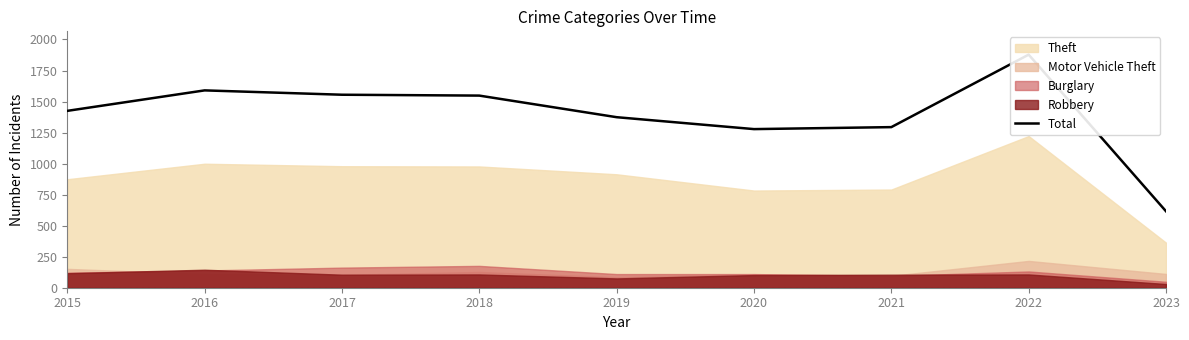

True or false: the data shows 929 at 2016.

False